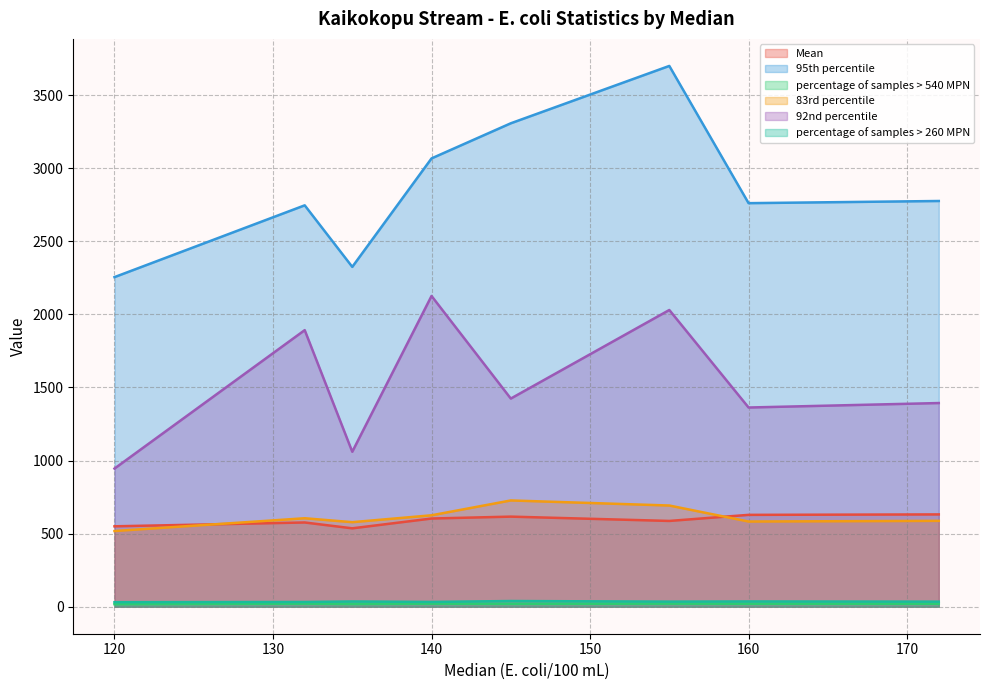

Reading left to right, extract all data points from this chart.

Mean: 145=616.2	135=536.2	120=549.9	172=631.4	160=628.3	132=576.2	140=603.3	155=586.7
95th percentile: 145=3307.5	135=2325.0	120=2255.0	172=2775.8	160=2761.0	132=2746.2	140=3067.2	155=3700.0
percentage of samples > 540 MPN: 145=19.4	135=18.3	120=17.1	172=20.2	160=20.0	132=20.7	140=20.6	155=20.8
83rd percentile: 145=726.9	135=578.2	120=517.7	172=587.3	160=582.7	132=605.1	140=625.3	155=692.2
92nd percentile: 145=1424.0	135=1060.0	120=945.0	172=1393.4	160=1362.8	132=1892.2	140=2126.0	155=2030.0
percentage of samples > 260 MPN: 145=38.7	135=35.7	120=30.8	172=34.5	160=35.8	132=32.2	140=32.5	155=34.6